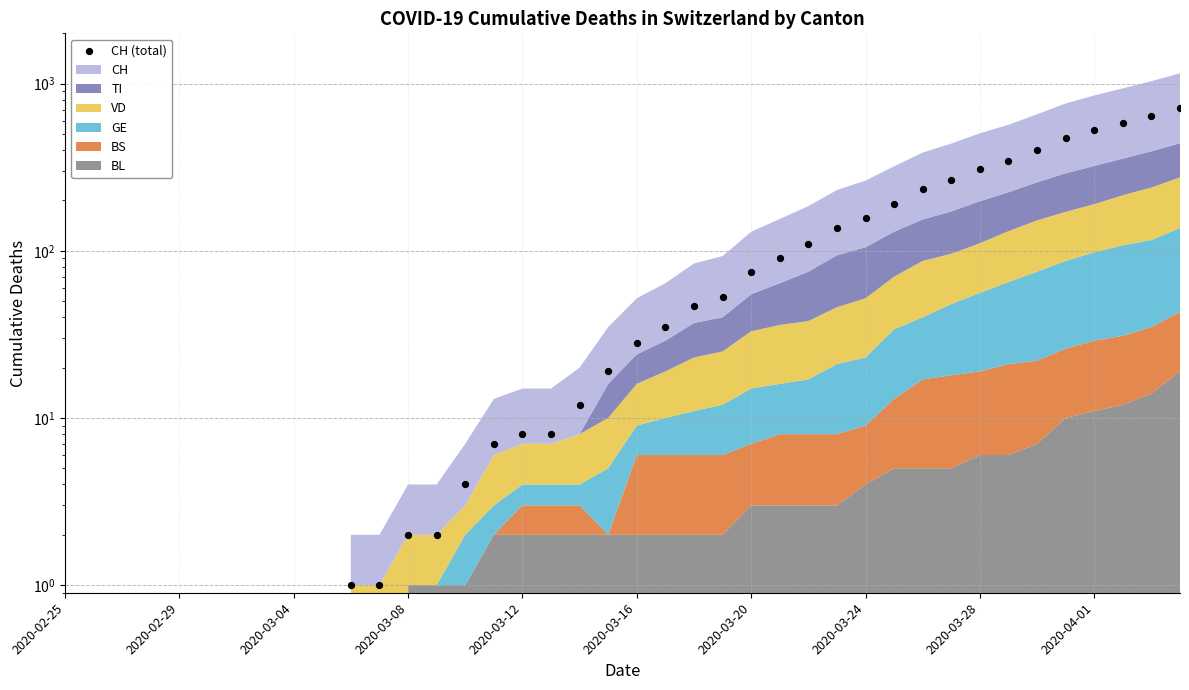

Which has a higher value, 19 or 38?

38